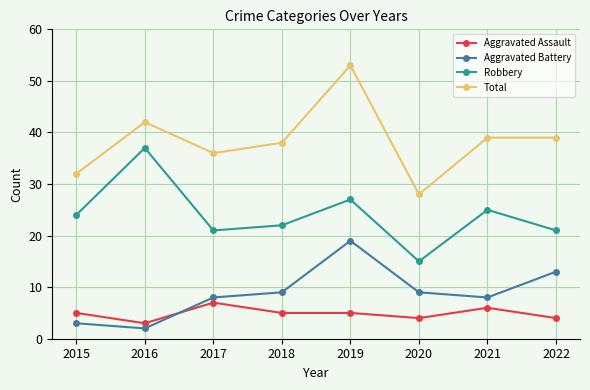

Reading left to right, what are all the values shown in this chart?

Aggravated Assault: 5	3	7	5	5	4	6	4
Aggravated Battery: 3	2	8	9	19	9	8	13
Robbery: 24	37	21	22	27	15	25	21
Total: 32	42	36	38	53	28	39	39